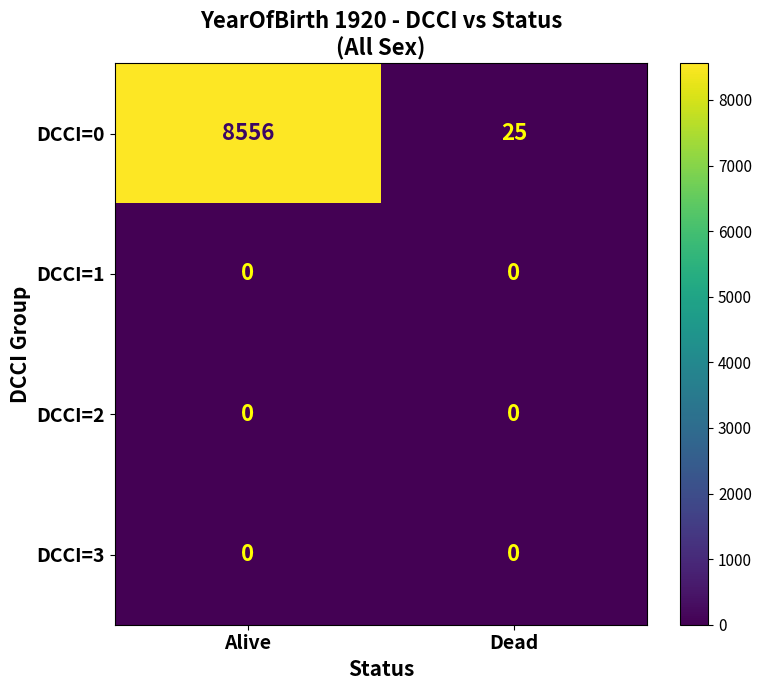

What is the sum of all DCCI=0 values?

8581